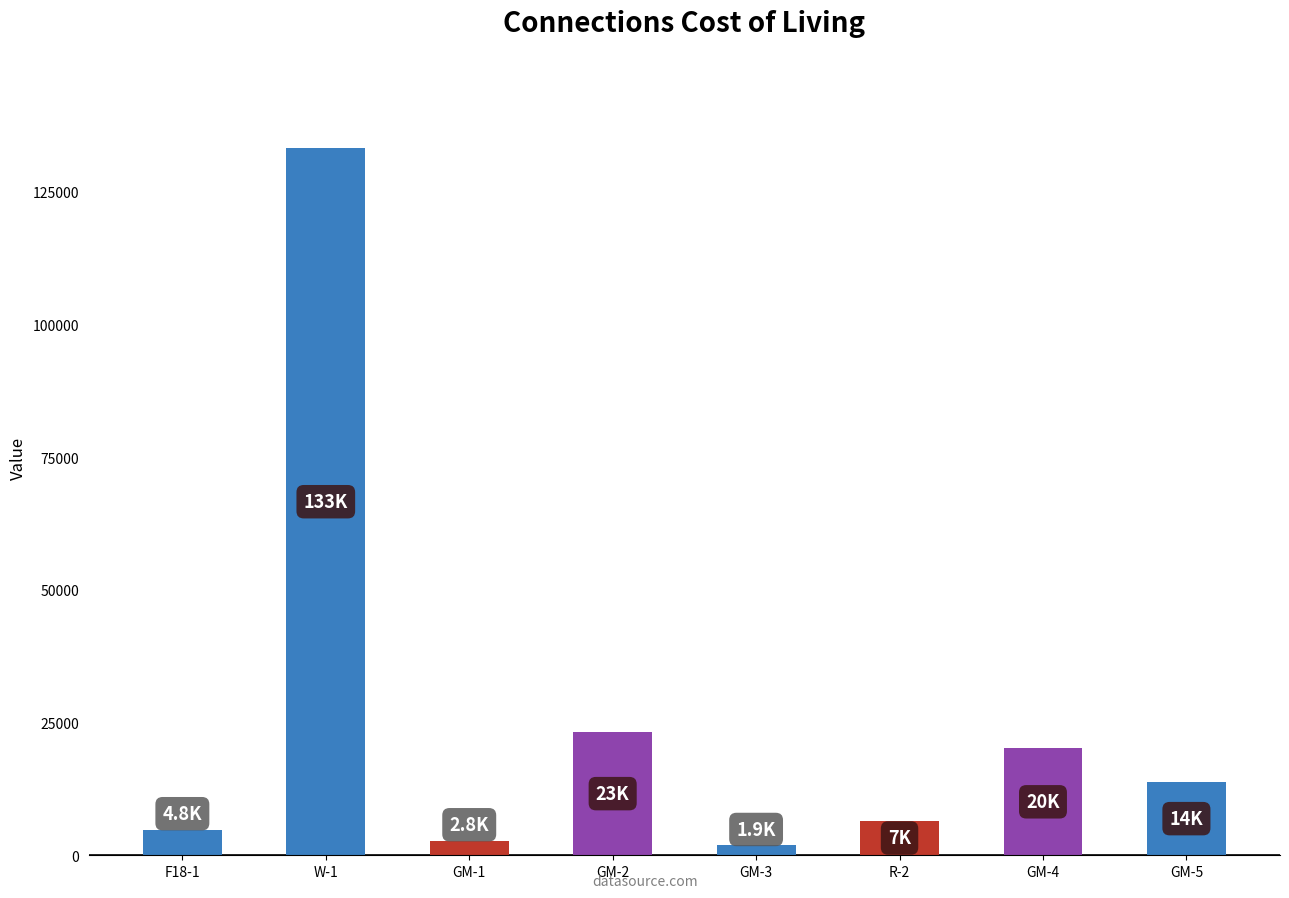

Where does the data first go above 13800?

W-1